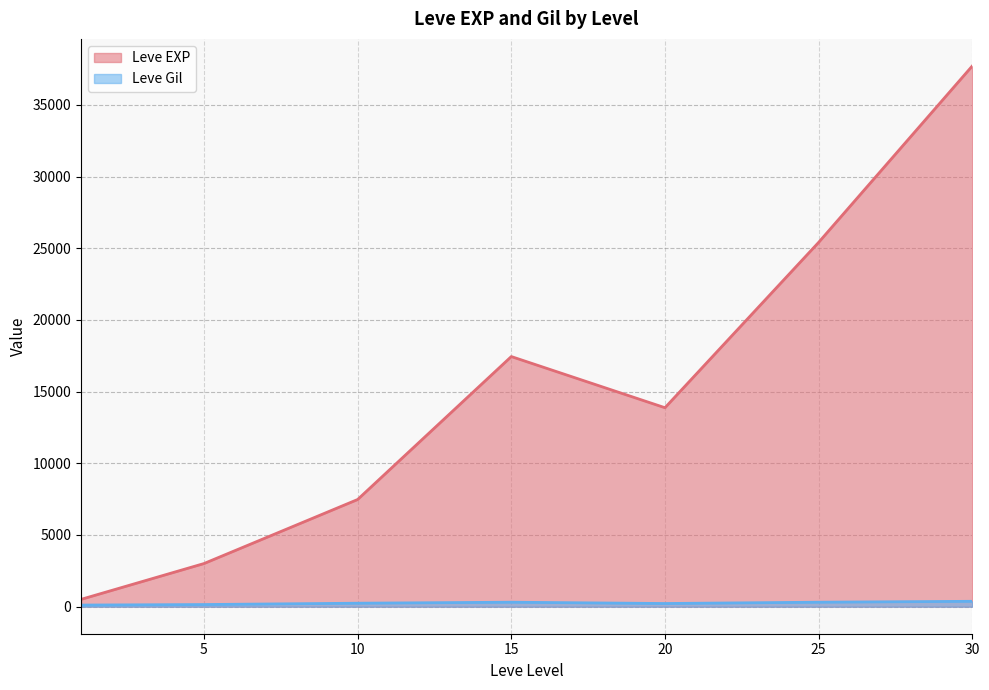

Rank the series by their average value, from highest to lowest.

Leve EXP, Leve Gil